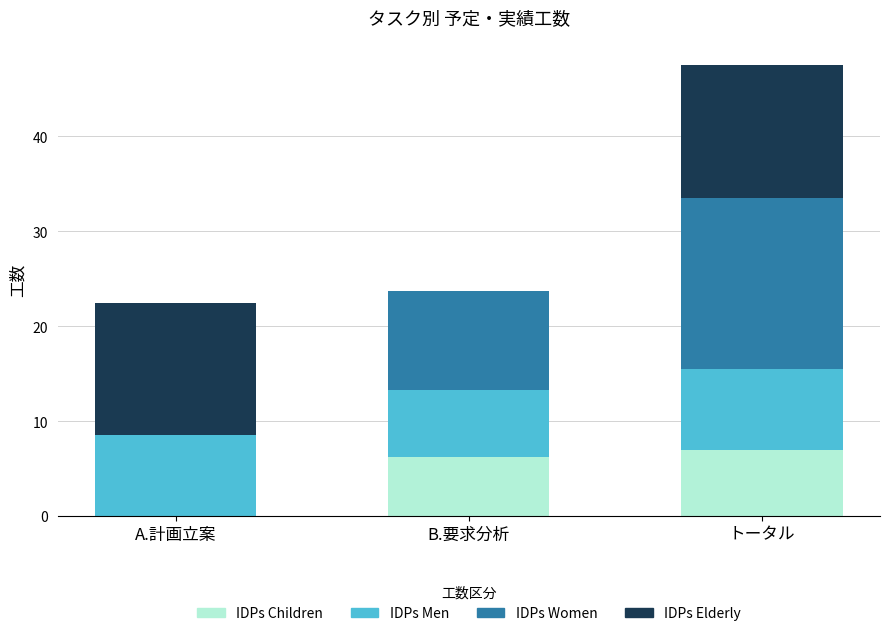

What is the sum of the IDPs Children values at A.計画立案 and トータル?

7.0